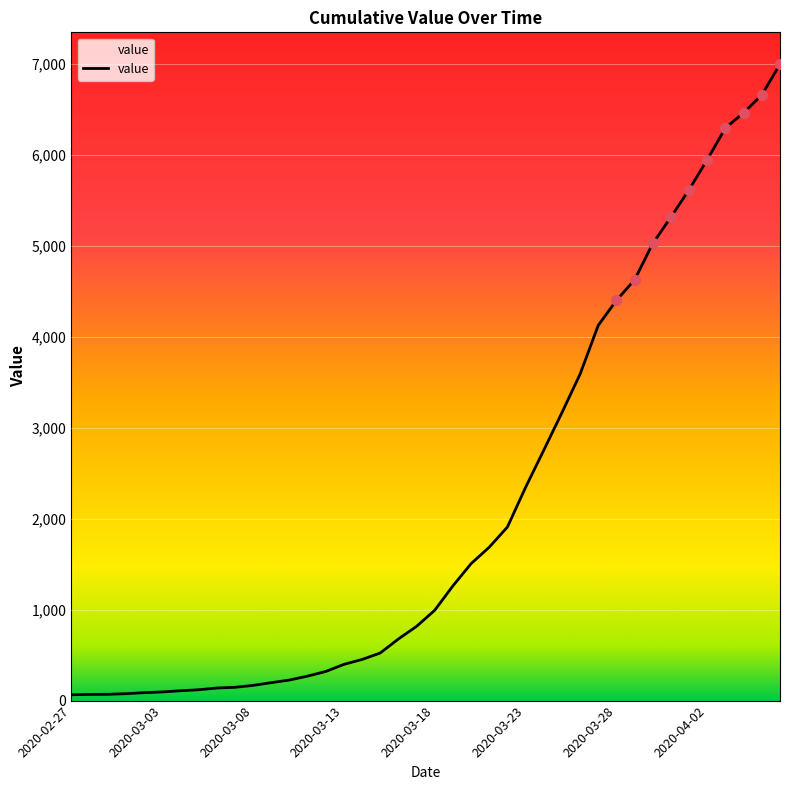

What is the greatest value displayed?

6995